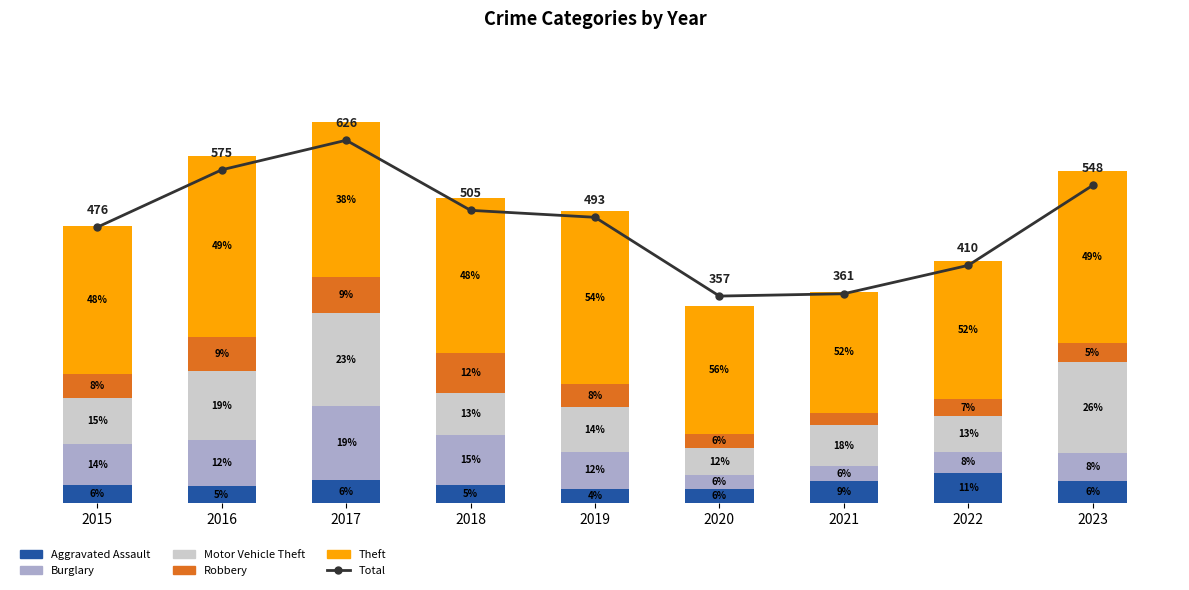

What value does the Total series have at 2023, to the nearest 50?

550